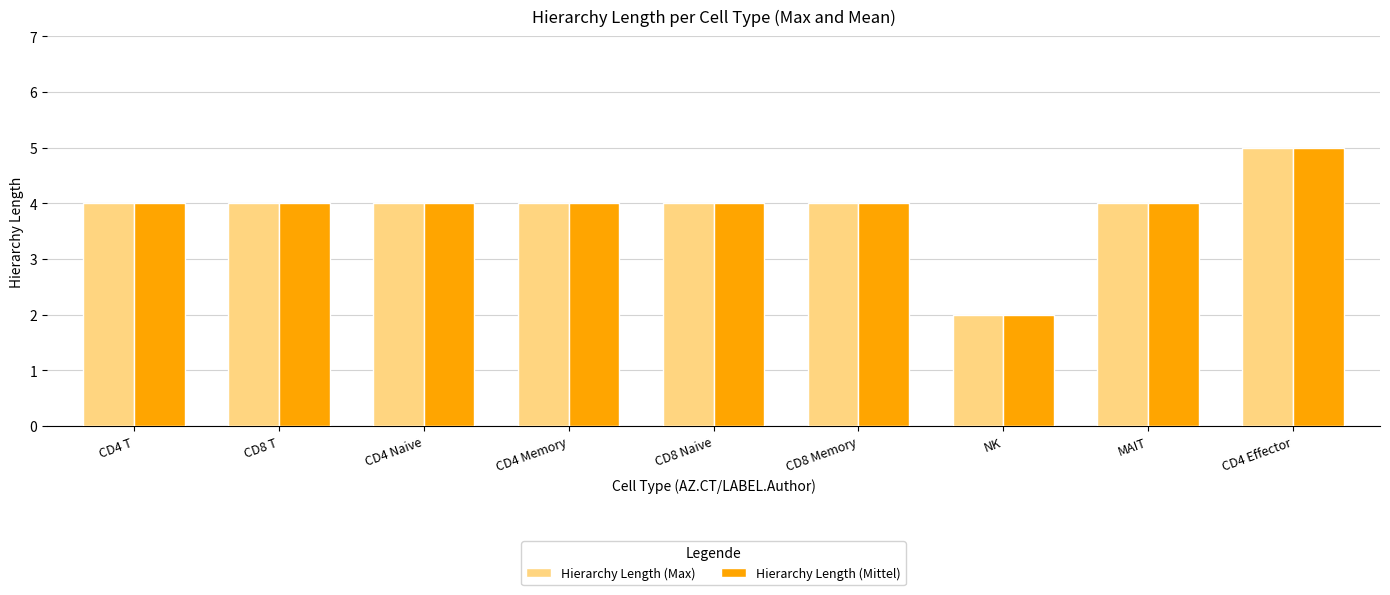

Reading left to right, what are all the values shown in this chart?

Hierarchy Length (Max): CD4 T=4	CD8 T=4	CD4 Naive=4	CD4 Memory=4	CD8 Naive=4	CD8 Memory=4	NK=2	MAIT=4	CD4 Effector=5
Hierarchy Length (Mittel): CD4 T=4	CD8 T=4	CD4 Naive=4	CD4 Memory=4	CD8 Naive=4	CD8 Memory=4	NK=2	MAIT=4	CD4 Effector=5